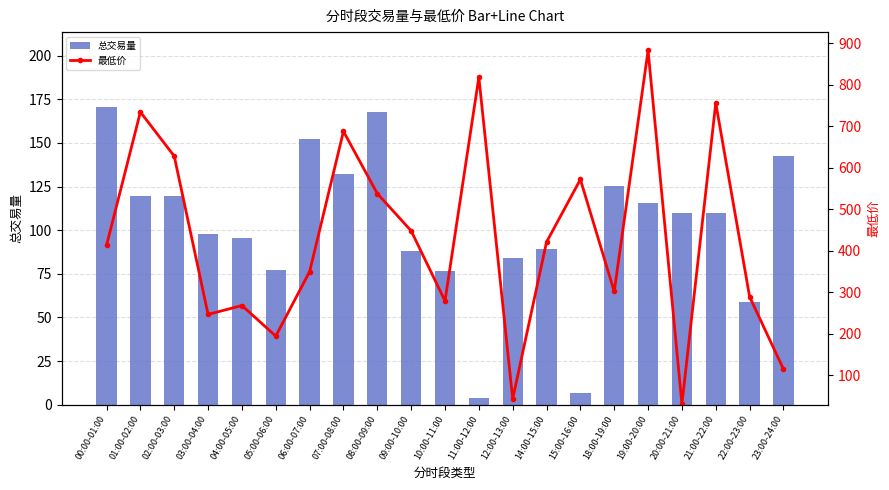

Rank the series by their average value, from highest to lowest.

最低价, 总交易量